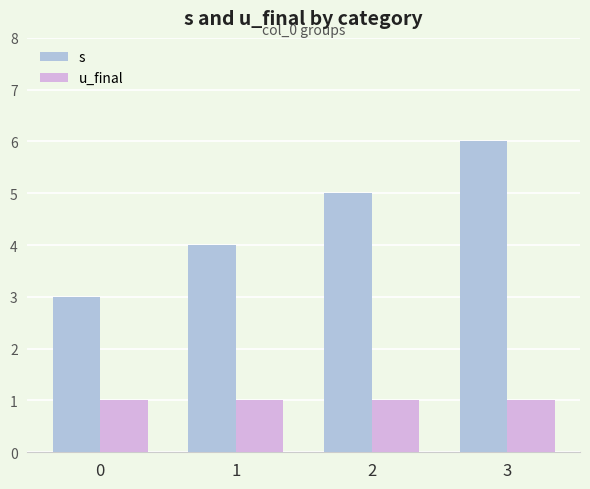

How many bars are there in each group?

2